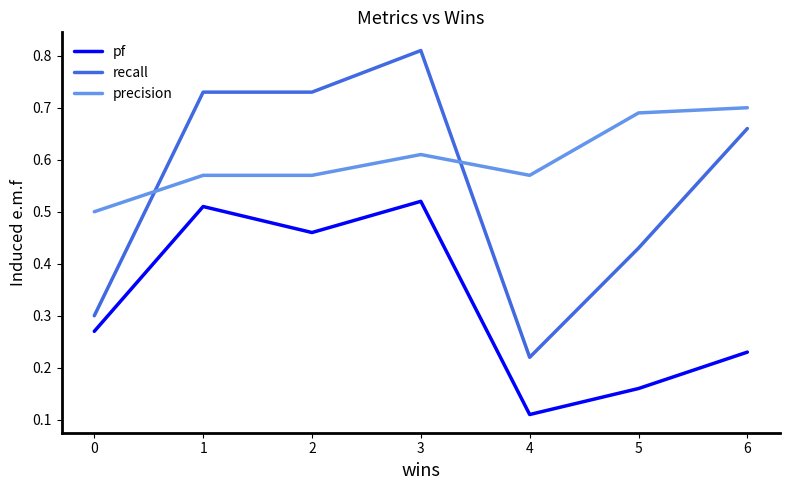

The recall series shows 1.3 at 1. True or false?

False